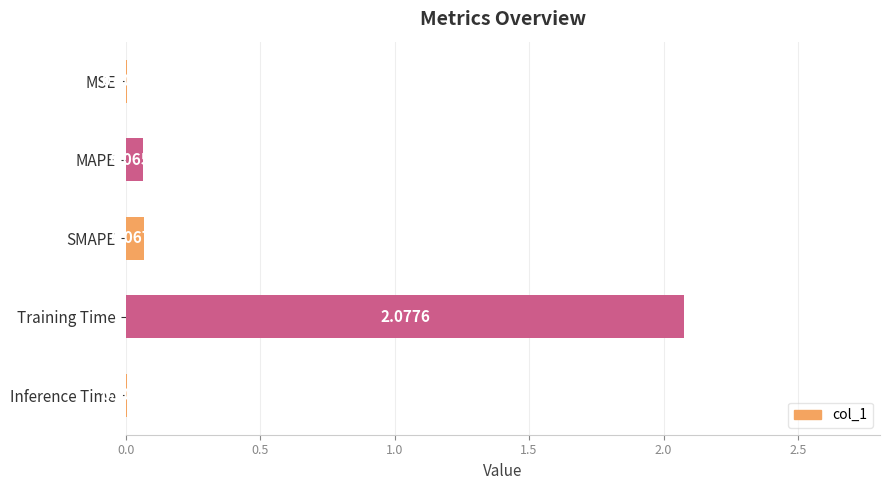

Between Training Time and Inference Time, which is larger?

Training Time